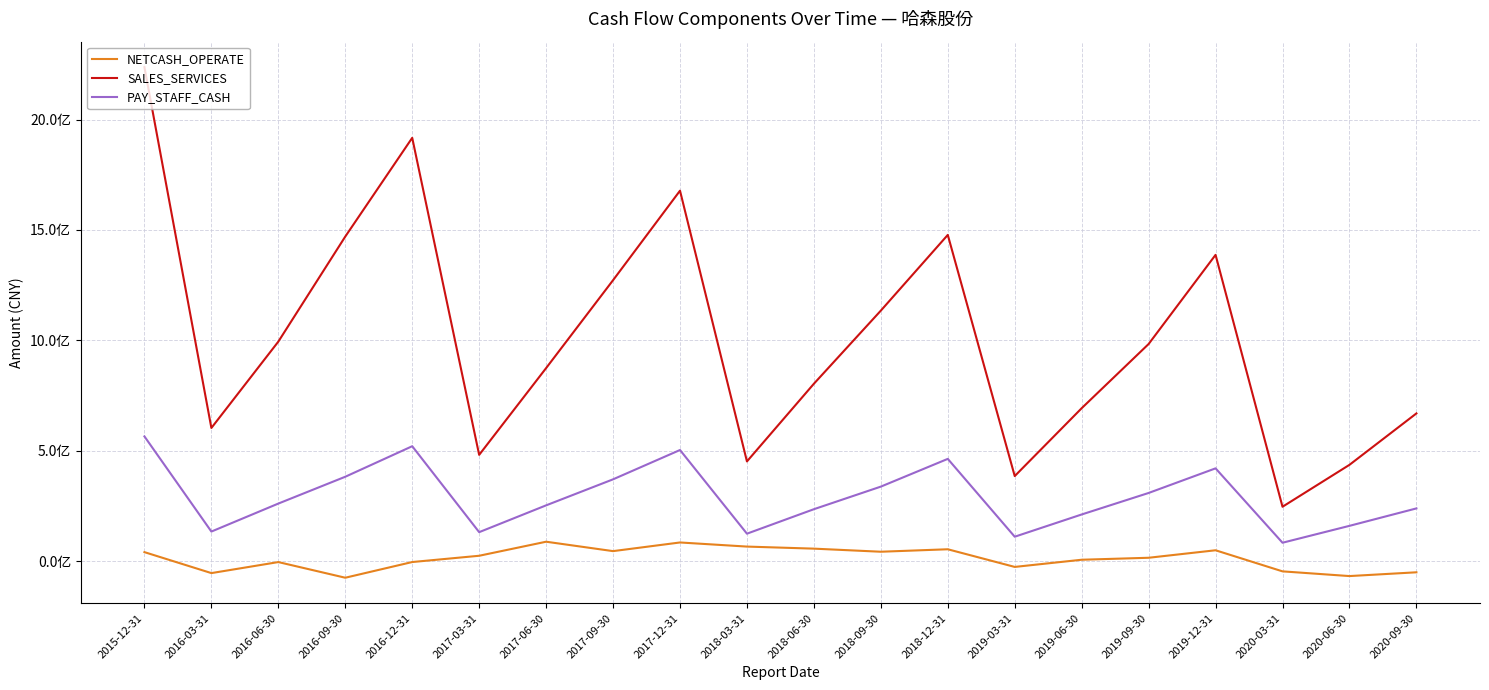

What is the difference between the maximum and minimum values in the PAY_STAFF_CASH series?

481533497.0